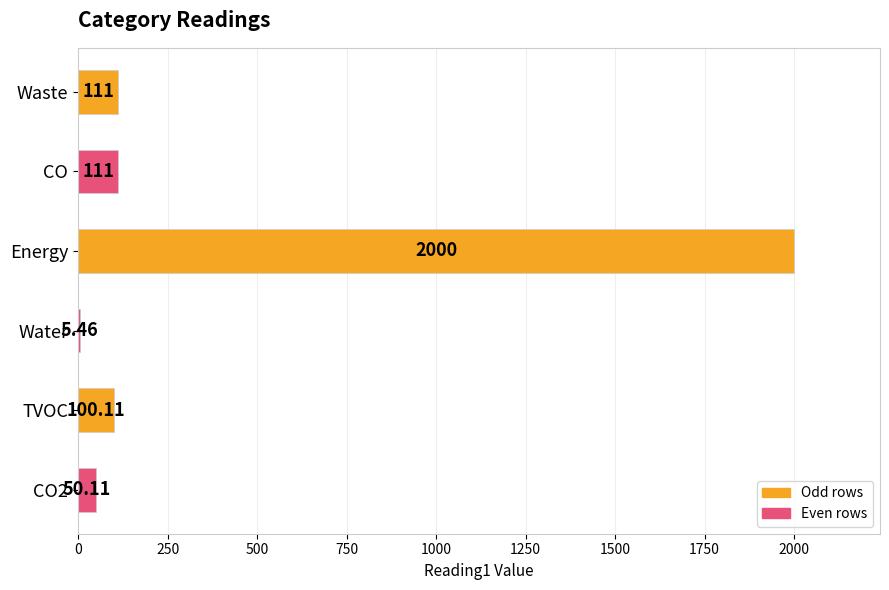

Which has a higher value, CO2 or Water?

CO2